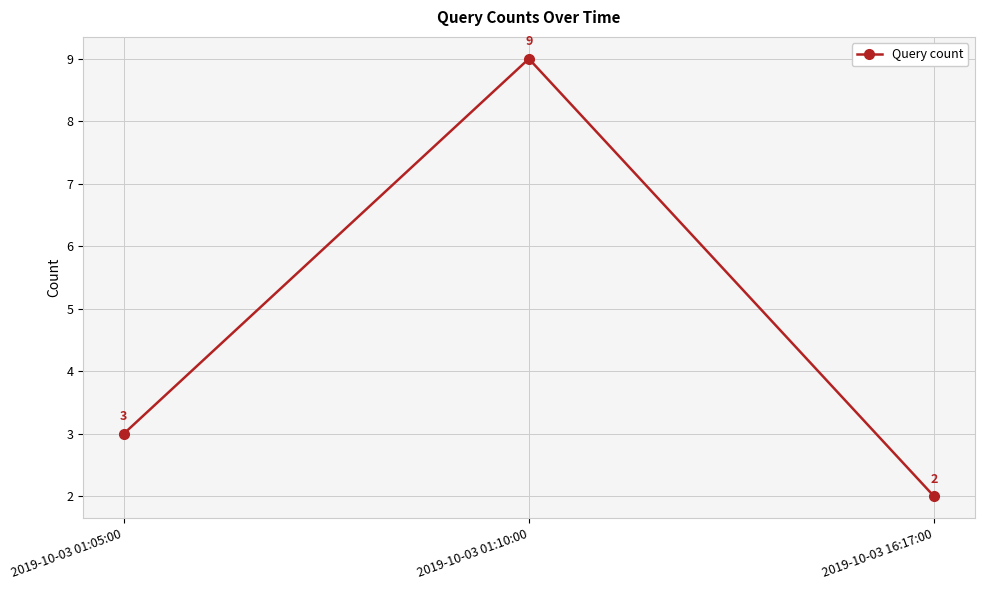

Reading left to right, extract all data points from this chart.

2019-10-03 01:05:00=3	2019-10-03 01:10:00=9	2019-10-03 16:17:00=2